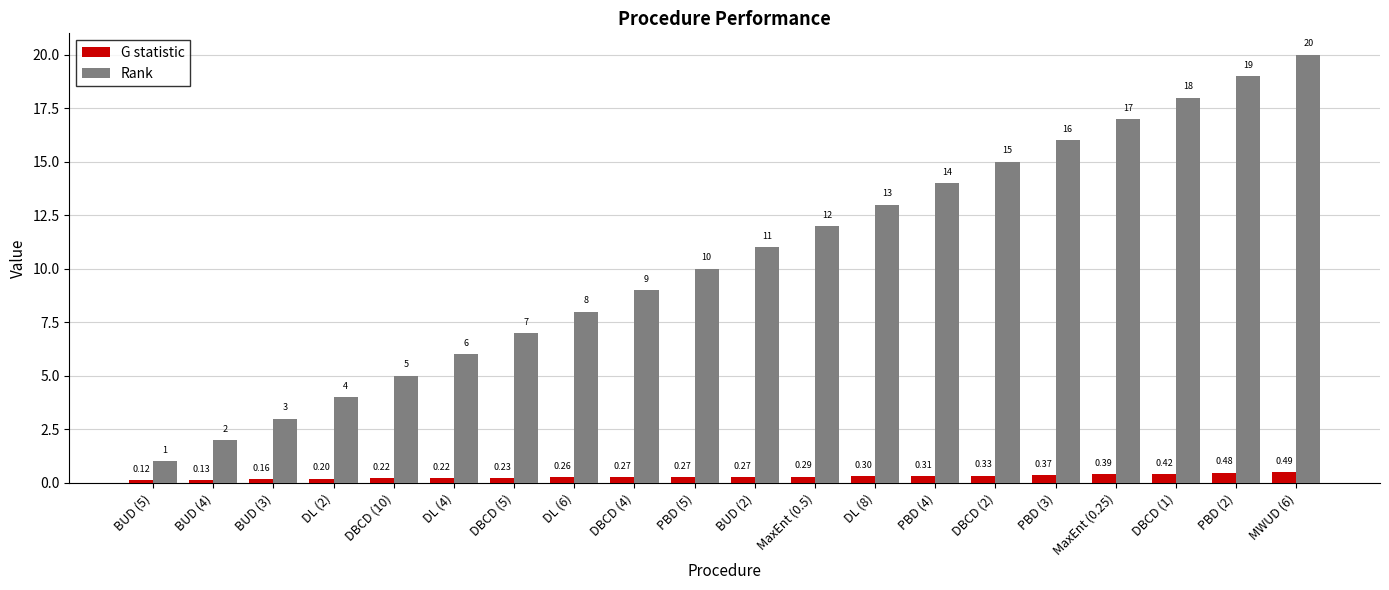

Count the G statistic values in the range 0 to 1.

20